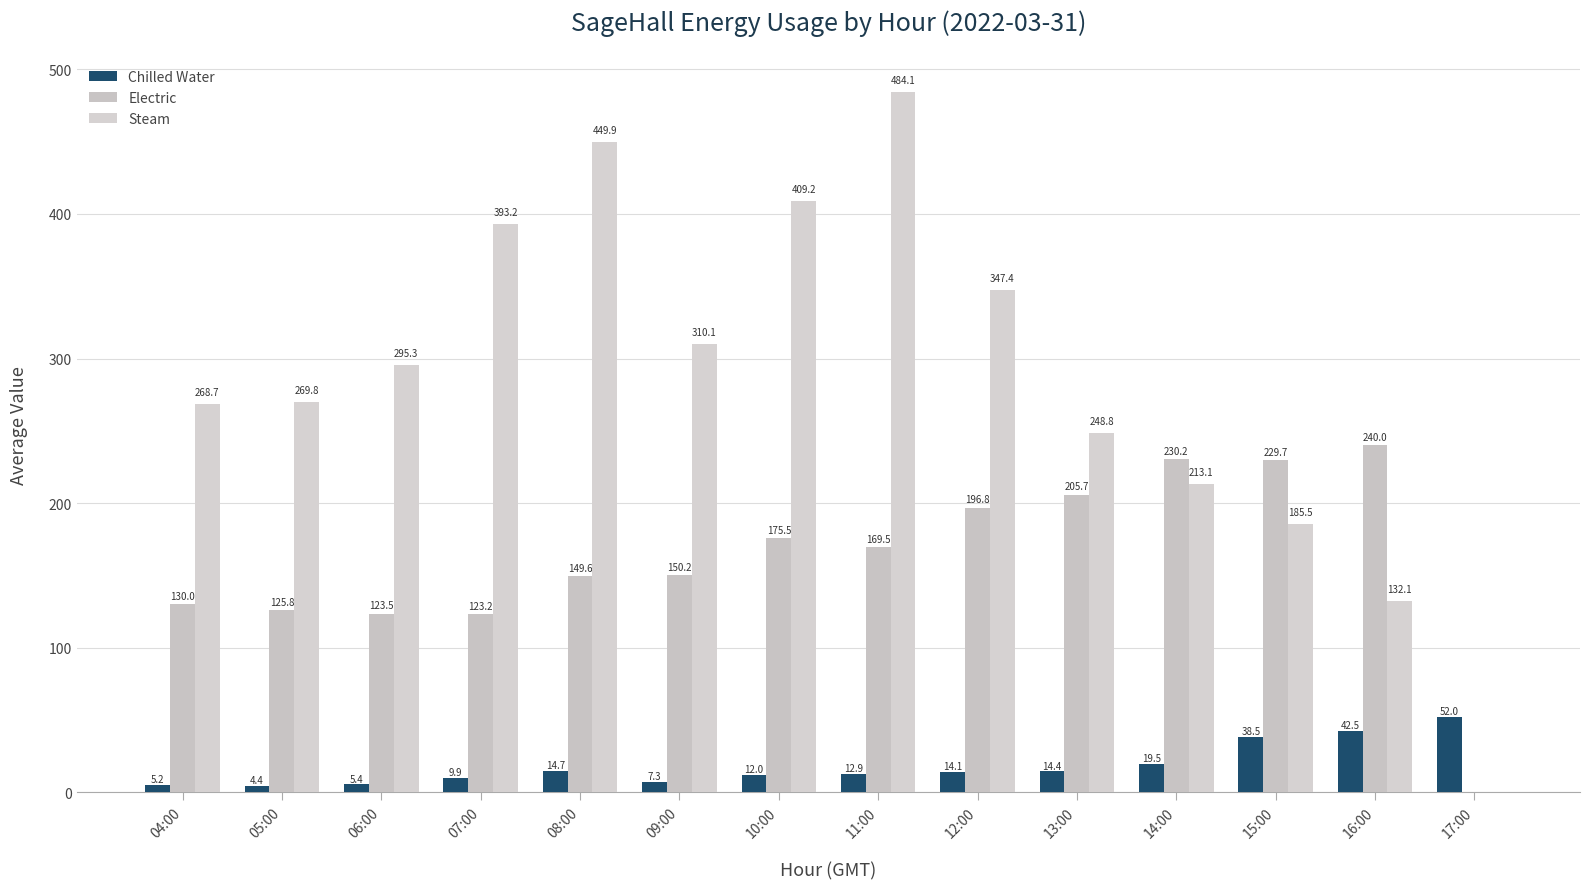

At which category does the chart reach its peak across all series?

11:00